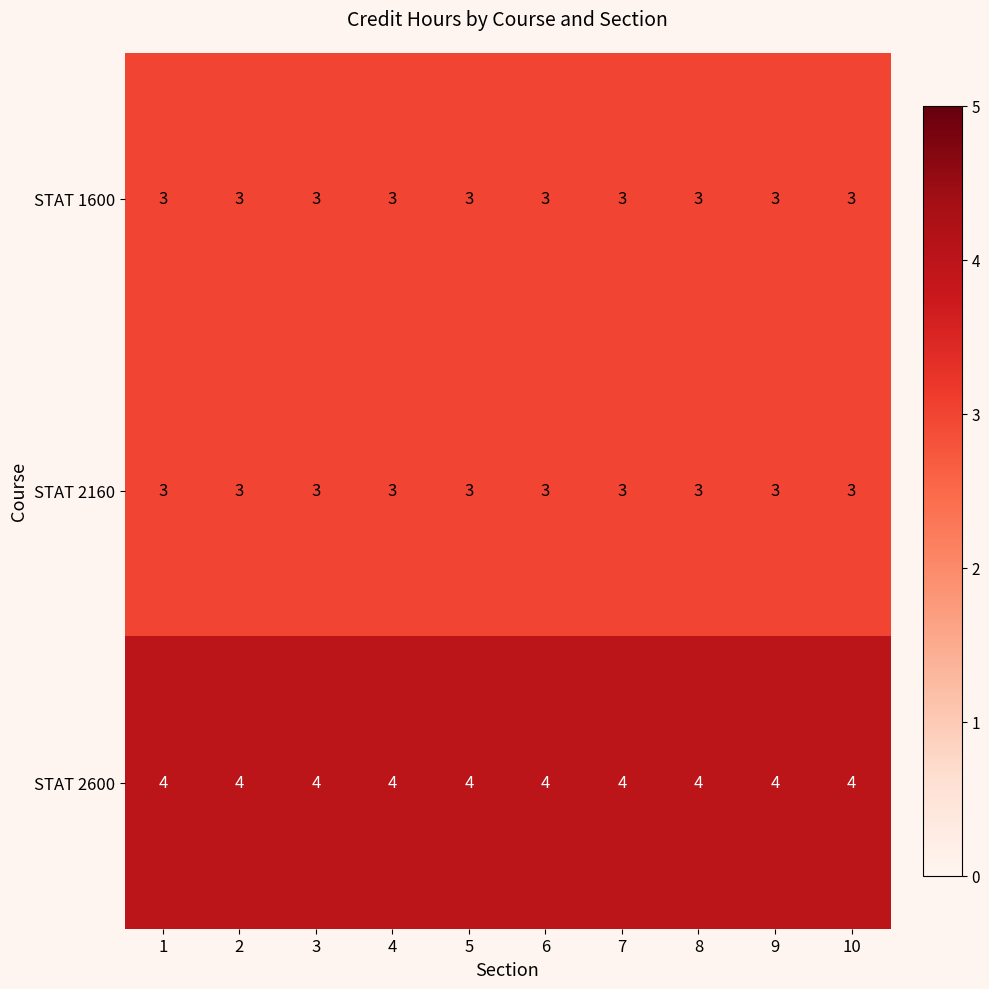

What is the sum of the STAT 2160 values at 4 and 9?

6